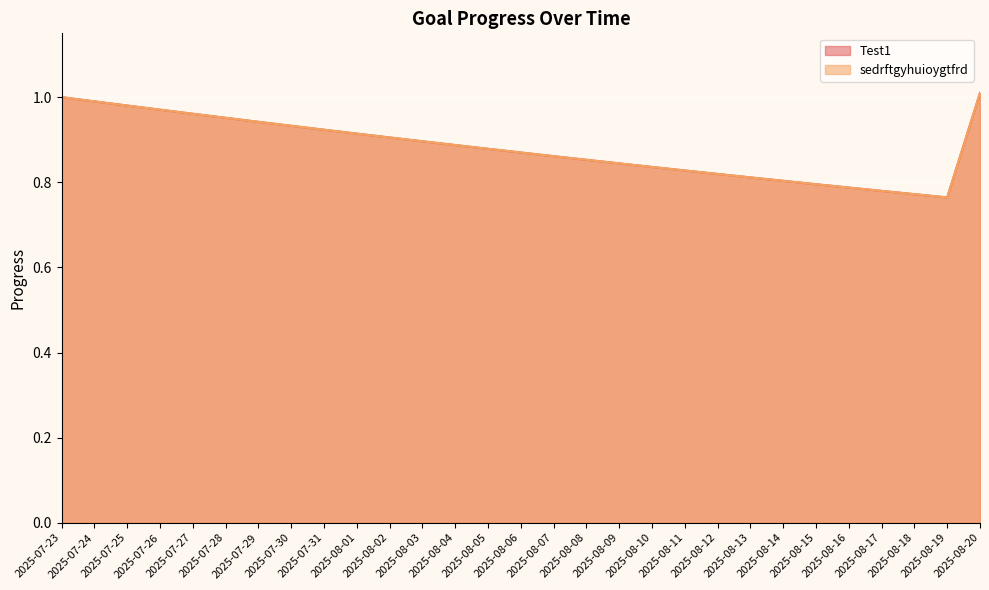

What is the approximate value of sedrftgyhuioygtfrd at 2025-08-13?

0.8